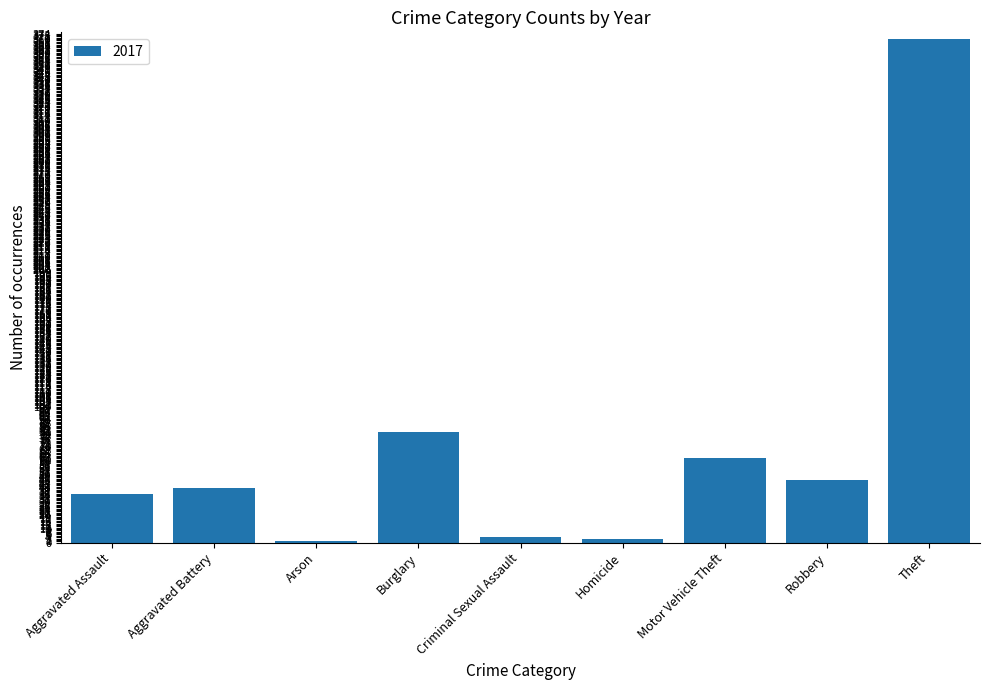

What is the ratio of the value at Burglary to the value at Aggravated Battery?

2.0